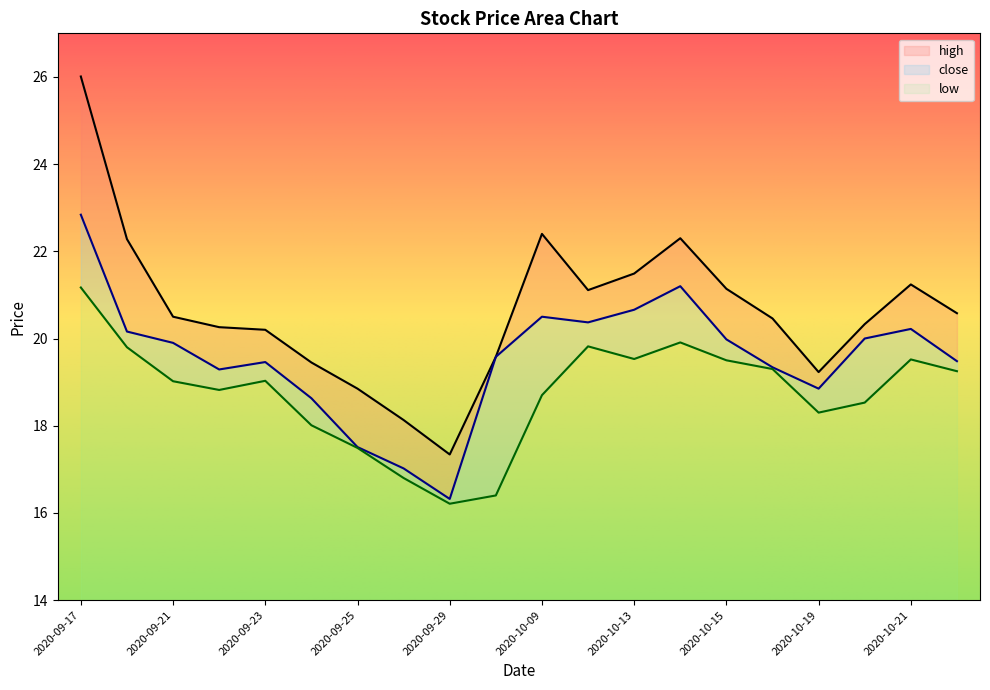

What is the value of the high point at the 2nd from the left?

22.3